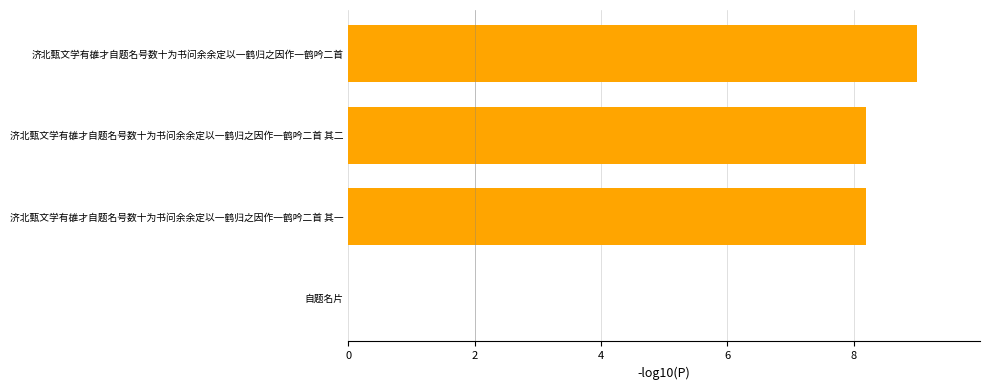

Reading bottom to top, extract all data points from this chart.

自题名片=0.0	济北甄文学有䧺才自题名号数十为书问余余定以一鹤归之因作一鹤吟二首 其一=8.2	济北甄文学有䧺才自题名号数十为书问余余定以一鹤归之因作一鹤吟二首 其二=8.2	济北甄文学有䧺才自题名号数十为书问余余定以一鹤归之因作一鹤吟二首=9.0